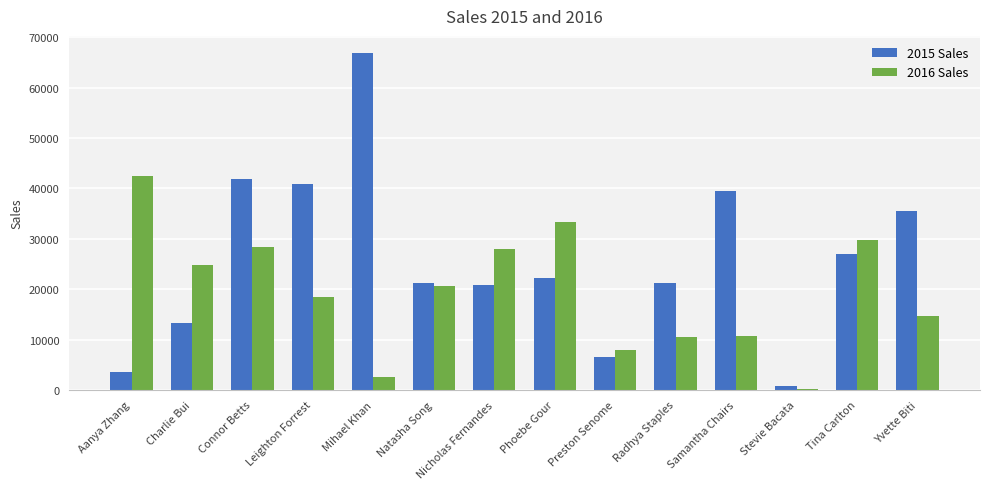

Which series has the largest total across all categories?

2015 Sales